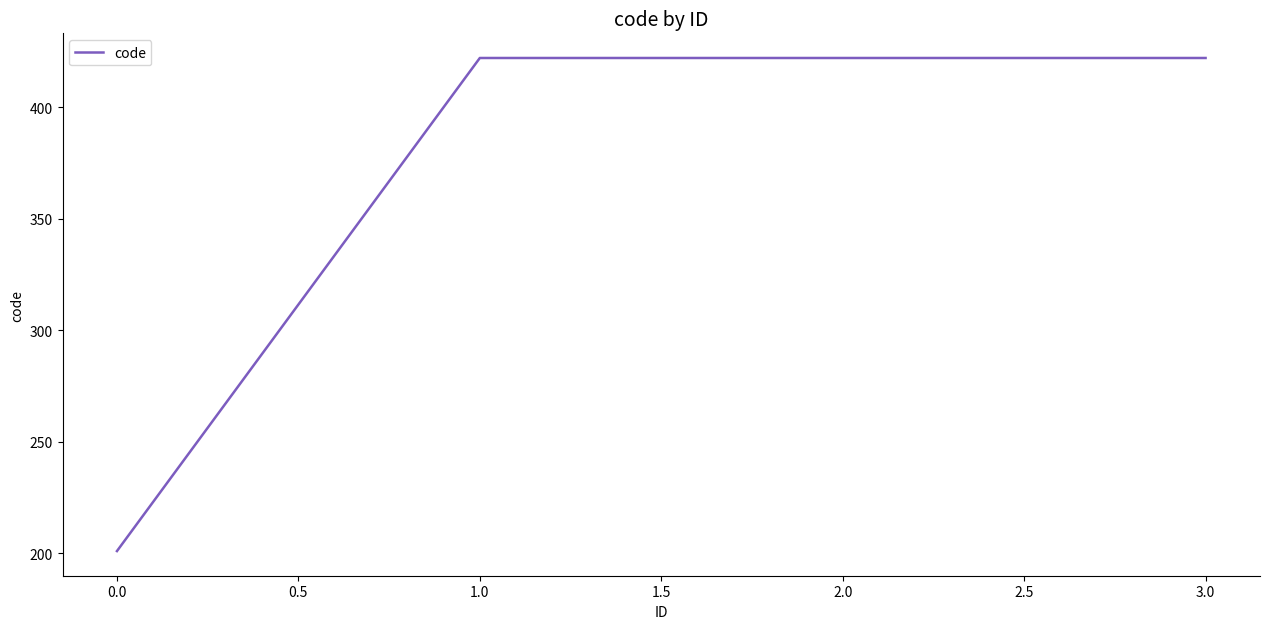

What is the difference between the maximum and minimum values?

221